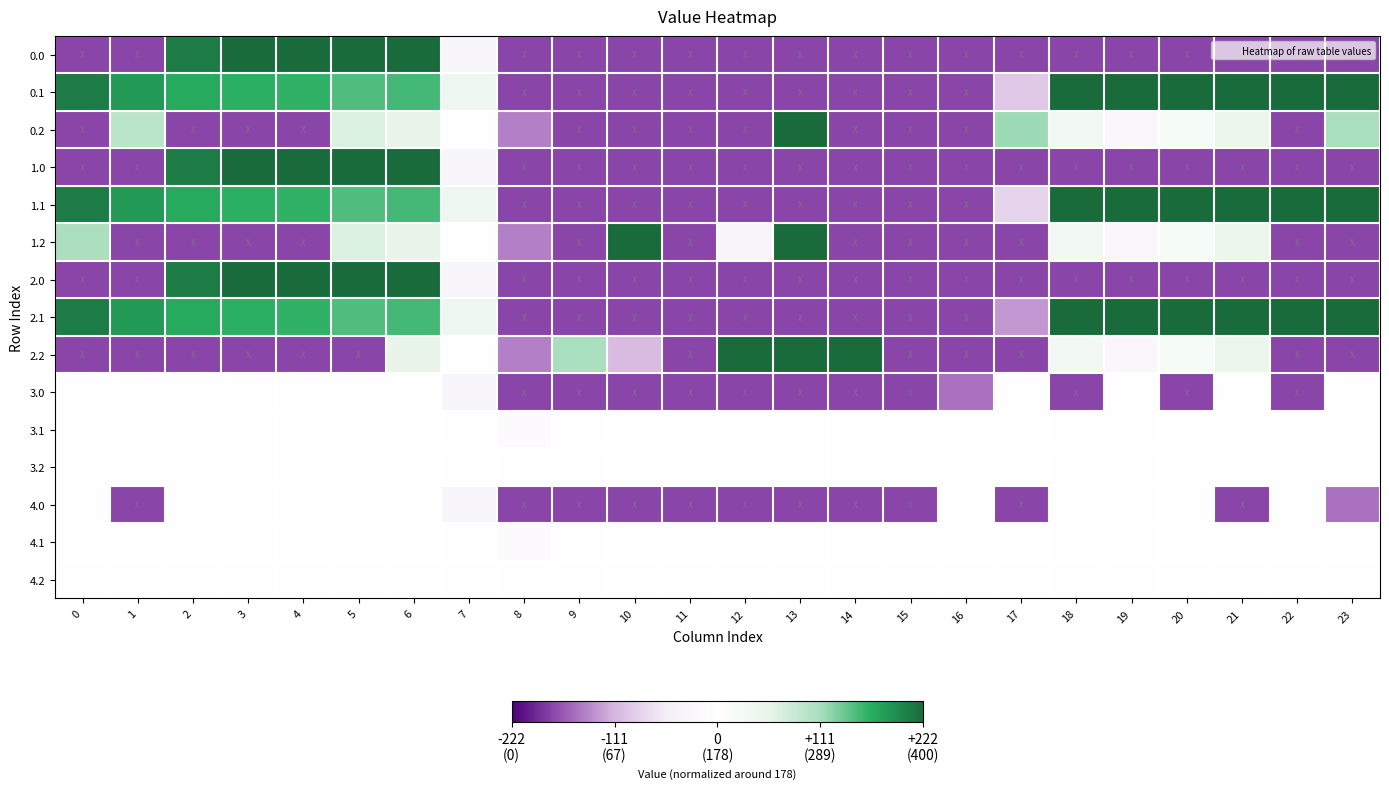

How many data points does each series have?

24